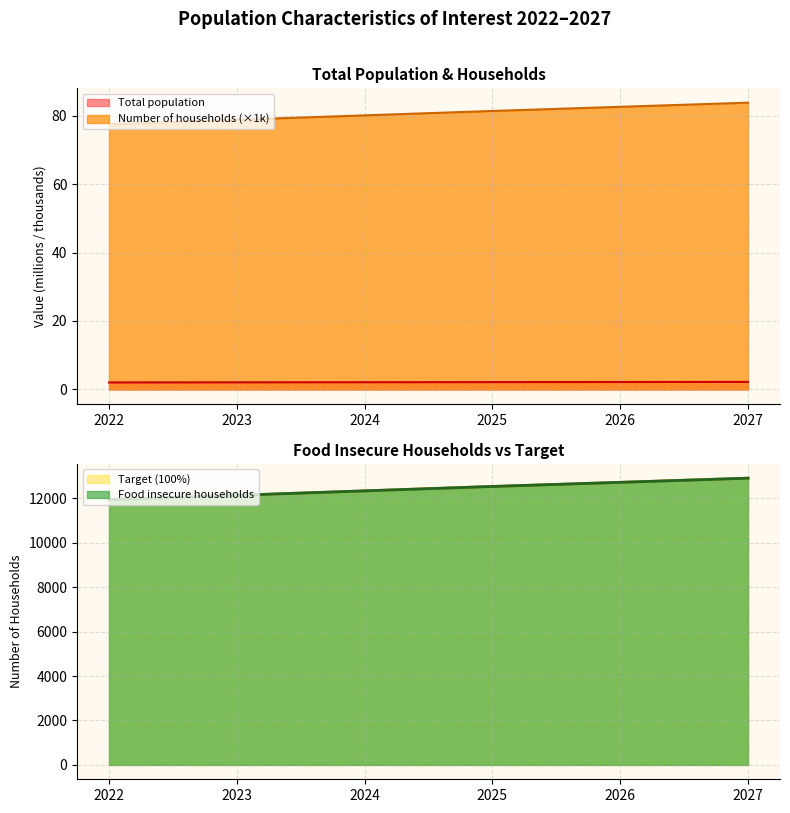

What is the difference between the maximum and minimum values in the Food insecure households series?

968.0